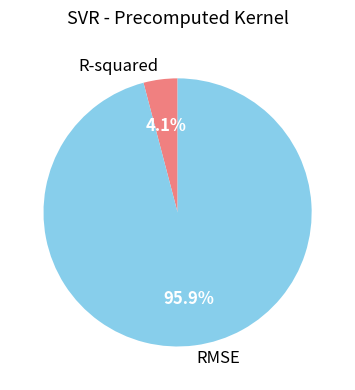

Which has a higher value, R-squared or RMSE?

RMSE